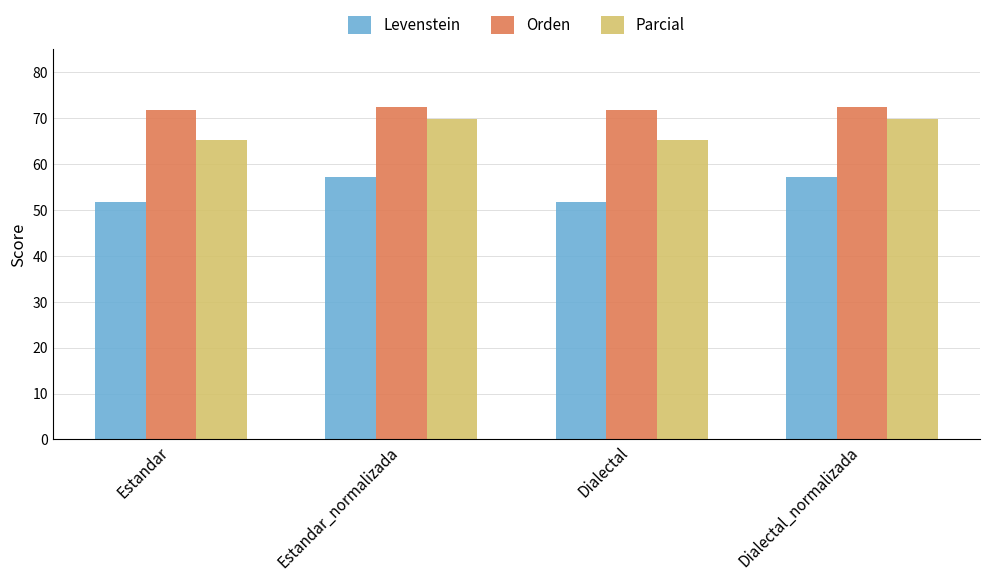

What position from the left is Dialectal_normalizada?

4